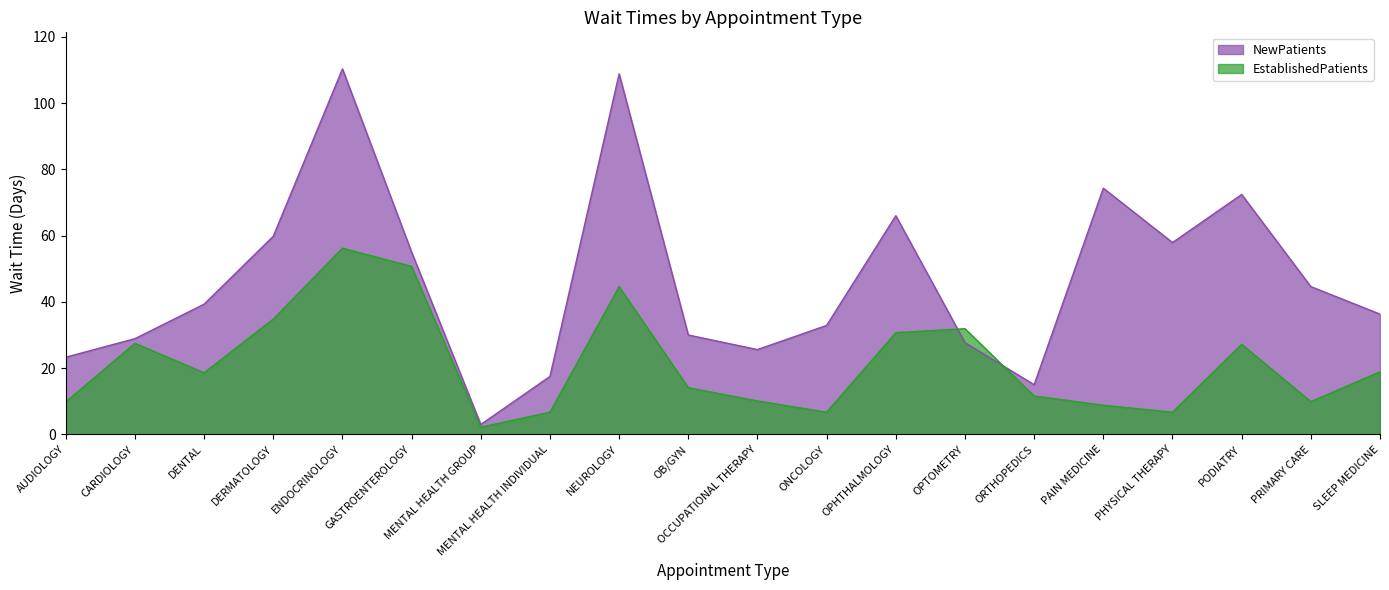

Reading left to right, extract all data points from this chart.

NewPatients: AUDIOLOGY=23.3	CARDIOLOGY=28.9	DENTAL=39.3	DERMATOLOGY=59.8	ENDOCRINOLOGY=110.3	GASTROENTEROLOGY=55.0	MENTAL HEALTH GROUP=3.0	MENTAL HEALTH INDIVIDUAL=17.5	NEUROLOGY=108.8	OB/GYN=30.0	OCCUPATIONAL THERAPY=25.6	ONCOLOGY=32.9	OPHTHALMOLOGY=66.0	OPTOMETRY=27.7	ORTHOPEDICS=15.0	PAIN MEDICINE=74.3	PHYSICAL THERAPY=57.9	PODIATRY=72.4	PRIMARY CARE=44.6	SLEEP MEDICINE=36.3
EstablishedPatients: AUDIOLOGY=9.8	CARDIOLOGY=27.5	DENTAL=18.6	DERMATOLOGY=34.8	ENDOCRINOLOGY=56.2	GASTROENTEROLOGY=50.7	MENTAL HEALTH GROUP=2.2	MENTAL HEALTH INDIVIDUAL=6.7	NEUROLOGY=44.6	OB/GYN=14.1	OCCUPATIONAL THERAPY=10.1	ONCOLOGY=6.7	OPHTHALMOLOGY=30.7	OPTOMETRY=31.9	ORTHOPEDICS=11.6	PAIN MEDICINE=8.8	PHYSICAL THERAPY=6.7	PODIATRY=27.2	PRIMARY CARE=9.9	SLEEP MEDICINE=18.9